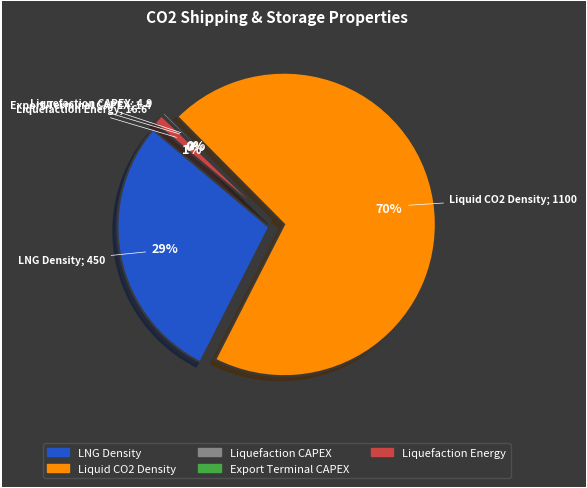

To the nearest percent, what is the combined percentage of Liquefaction Energy and LNG Density?

30%